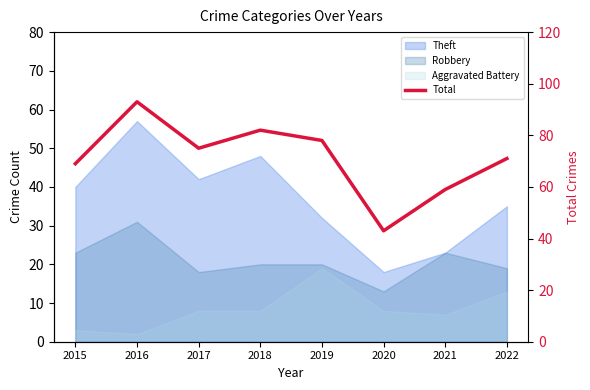

Rank the categories by value from highest to lowest.

2016, 2018, 2019, 2017, 2022, 2015, 2021, 2020